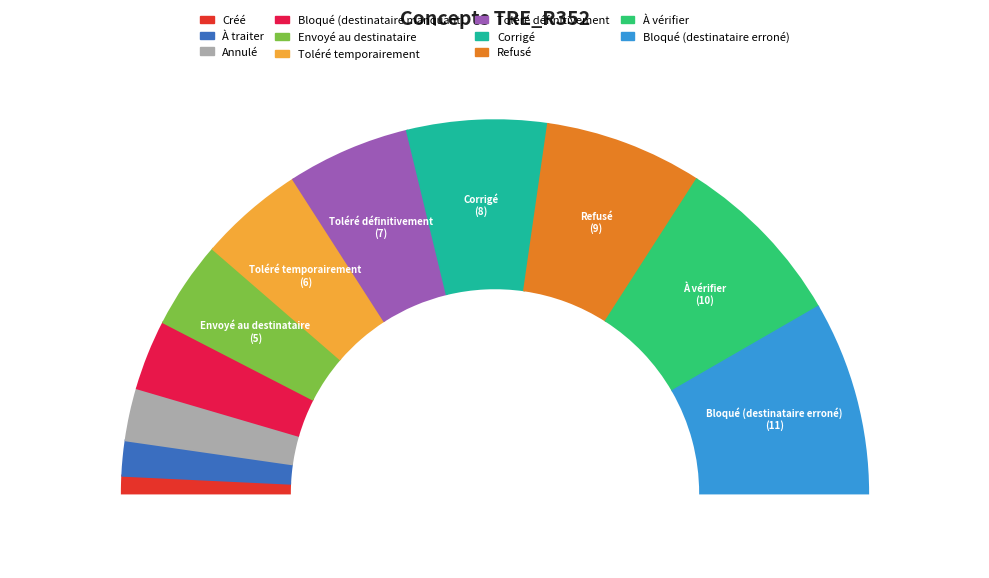

The Toléré temporairement slice represents 2% of the pie. True or false?

False